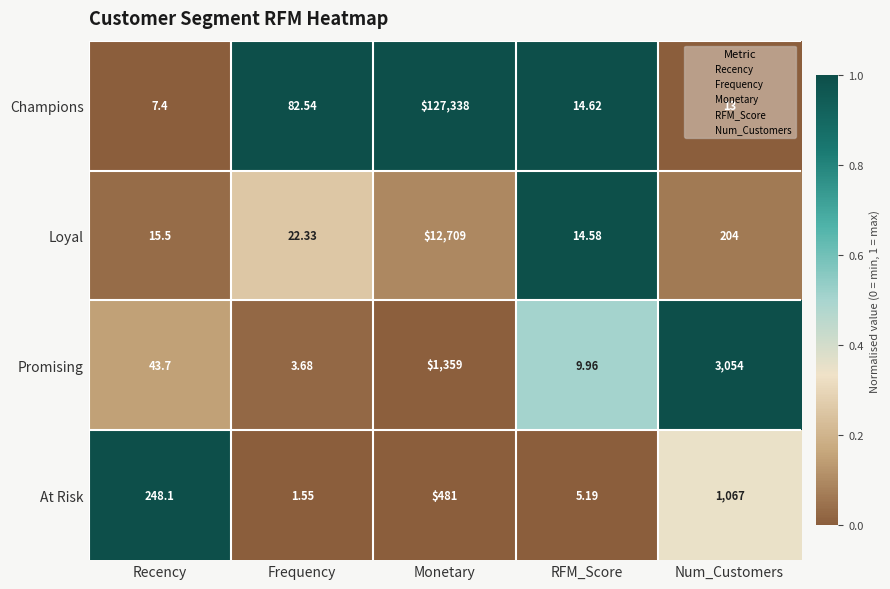

Which series has the largest total across all categories?

Champions